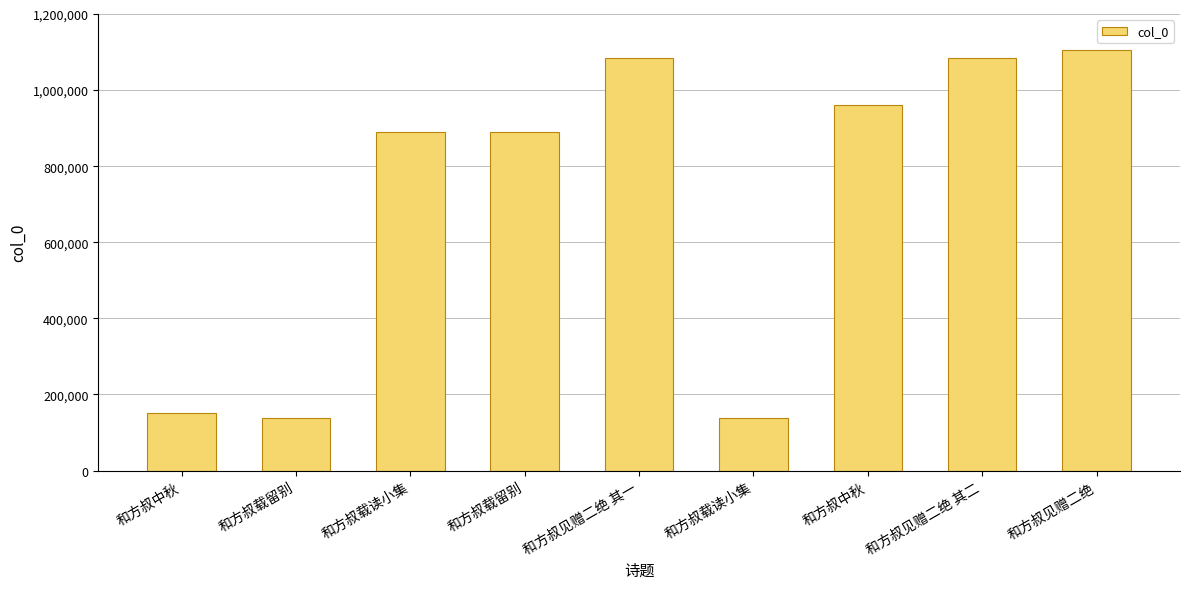

Reading right to left, what are all the values shown in this chart?

和方叔见赠二绝=1105596	和方叔见赠二绝 其二=1084346	和方叔中秋=961706	和方叔载读小集=138542	和方叔见赠二绝 其一=1084345	和方叔载留别=889083	和方叔载读小集=889084	和方叔载留别=138541	和方叔中秋=150978